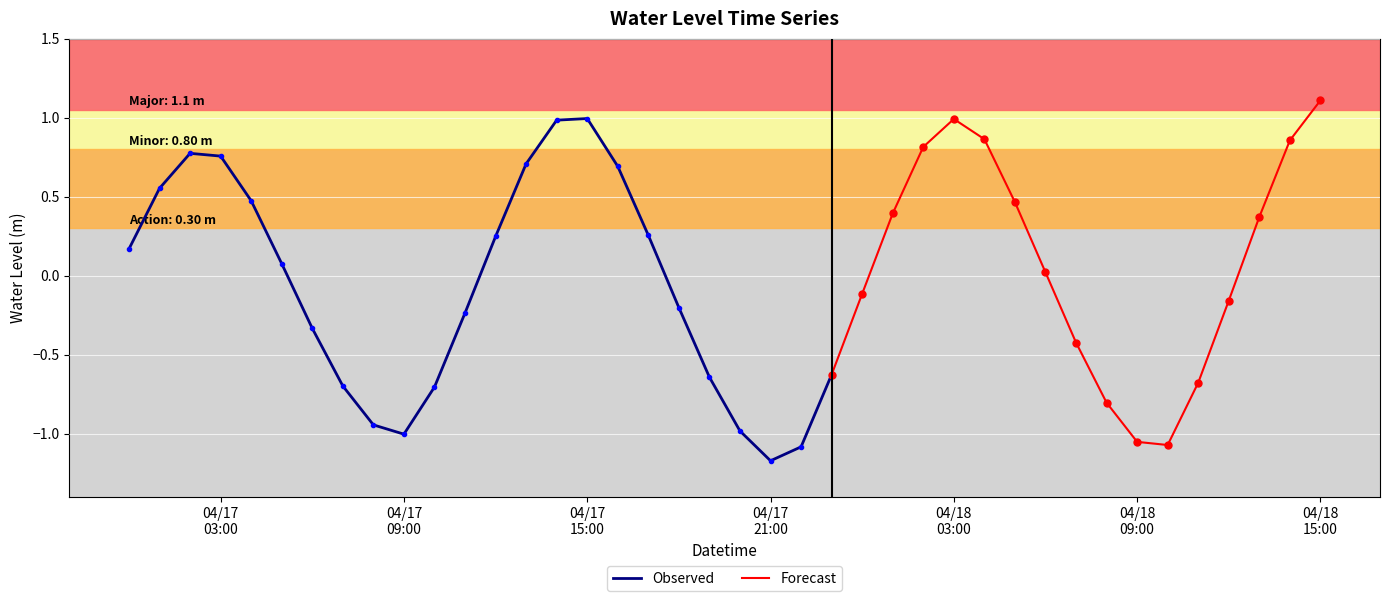

Reading right to left, transcribe all the data shown in this chart.

2023-04-18 15:00:00=1.1	2023-04-18 14:00:00=0.9	2023-04-18 13:00:00=0.4	2023-04-18 12:00:00=-0.2	2023-04-18 11:00:00=-0.7	2023-04-18 10:00:00=-1.1	2023-04-18 09:00:00=-1.1	2023-04-18 08:00:00=-0.8	2023-04-18 07:00:00=-0.4	2023-04-18 06:00:00=0.0	2023-04-18 05:00:00=0.5	2023-04-18 04:00:00=0.9	2023-04-18 03:00:00=1.0	2023-04-18 02:00:00=0.8	2023-04-18 01:00:00=0.4	2023-04-18 00:00:00=-0.1	2023-04-17 23:00:00=-0.6	2023-04-17 22:00:00=-1.1	2023-04-17 21:00:00=-1.2	2023-04-17 20:00:00=-1.0	2023-04-17 19:00:00=-0.6	2023-04-17 18:00:00=-0.2	2023-04-17 17:00:00=0.3	2023-04-17 16:00:00=0.7	2023-04-17 15:00:00=1.0	2023-04-17 14:00:00=1.0	2023-04-17 13:00:00=0.7	2023-04-17 12:00:00=0.2	2023-04-17 11:00:00=-0.2	2023-04-17 10:00:00=-0.7	2023-04-17 09:00:00=-1.0	2023-04-17 08:00:00=-0.9	2023-04-17 07:00:00=-0.7	2023-04-17 06:00:00=-0.3	2023-04-17 05:00:00=0.1	2023-04-17 04:00:00=0.5	2023-04-17 03:00:00=0.8	2023-04-17 02:00:00=0.8	2023-04-17 01:00:00=0.6	2023-04-17 00:00:00=0.2